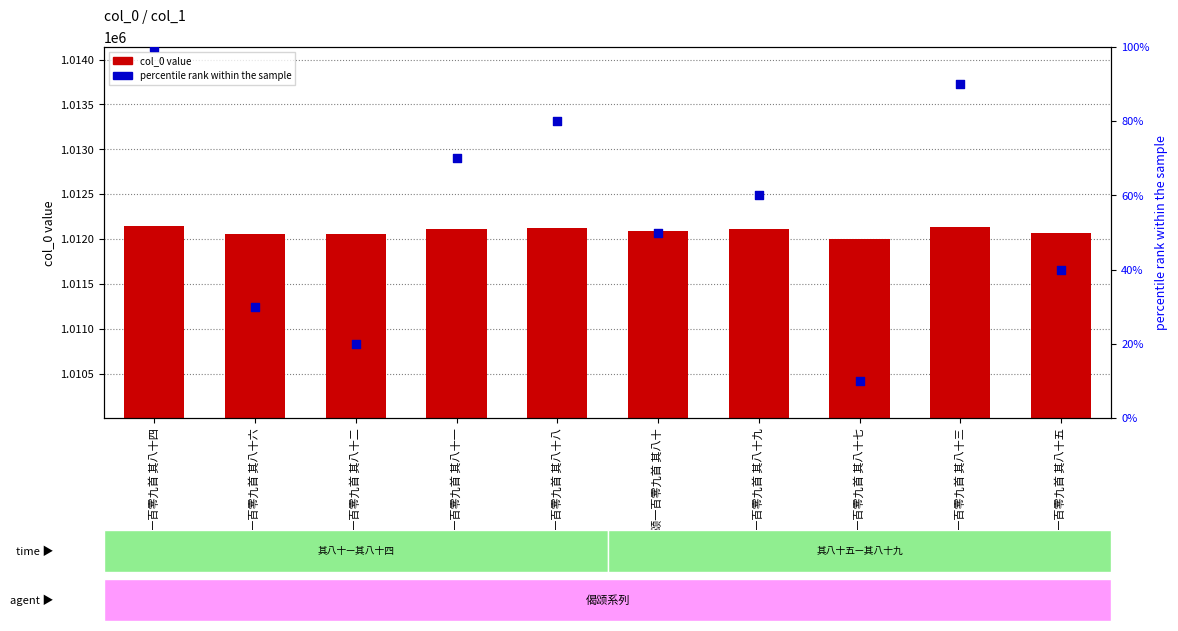

Which series has the largest Y range (max minus min)?

col_0 value